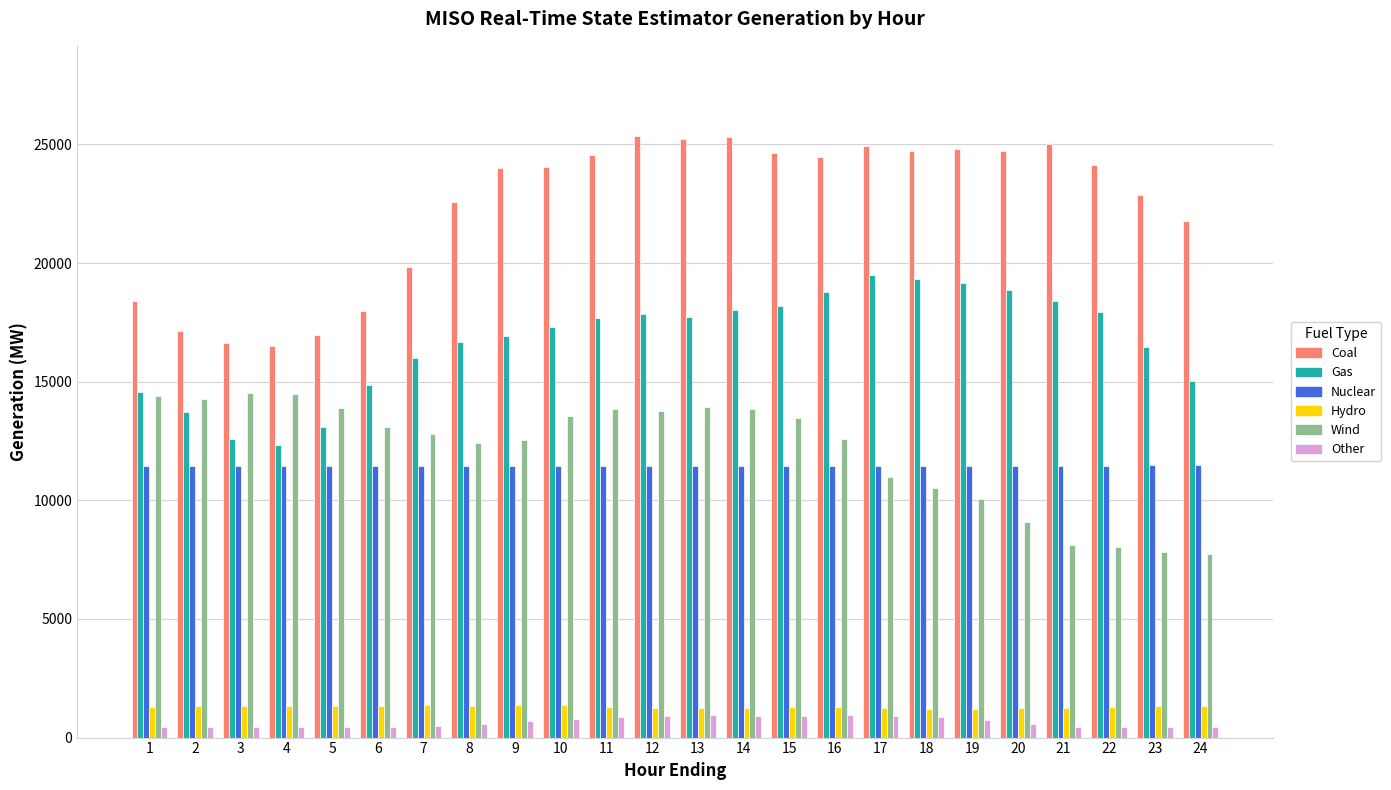

Is the value of Gas at 20 greater than the value of Hydro at 2?

Yes